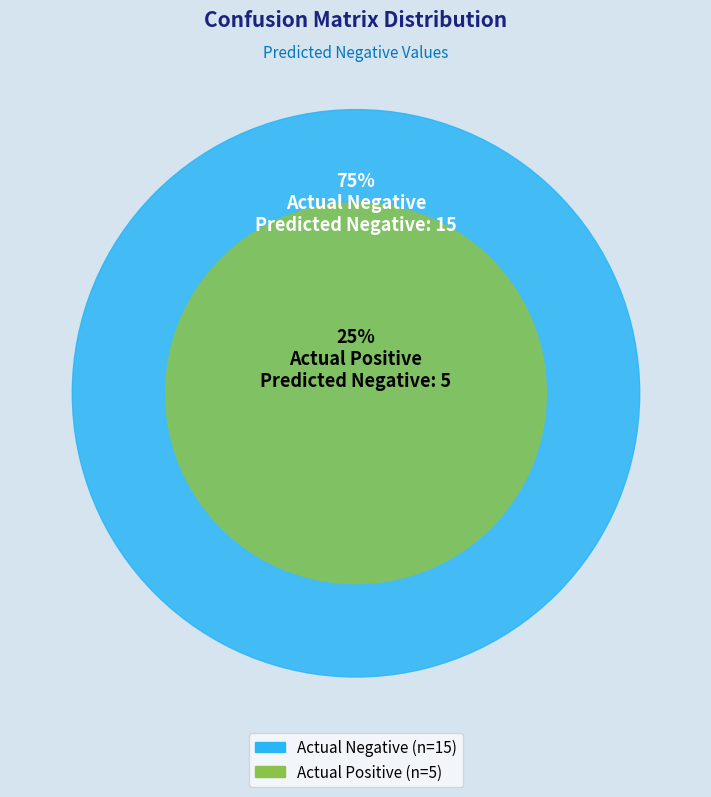

To the nearest percent, what is the difference between the Actual Negative and Actual Positive slice percentages?

50%